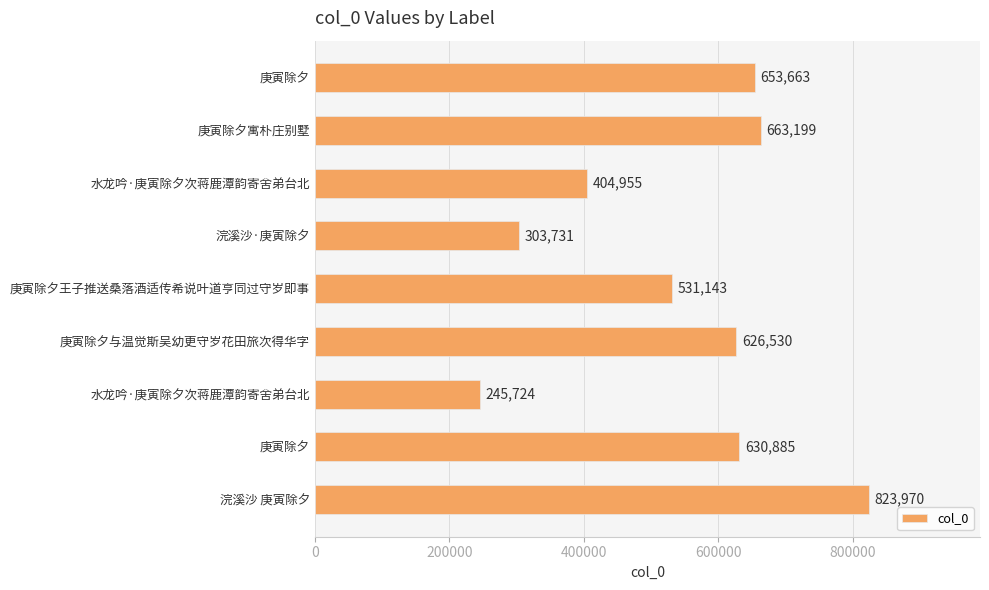

At which category does the chart reach its peak across all series?

浣溪沙 庚寅除夕